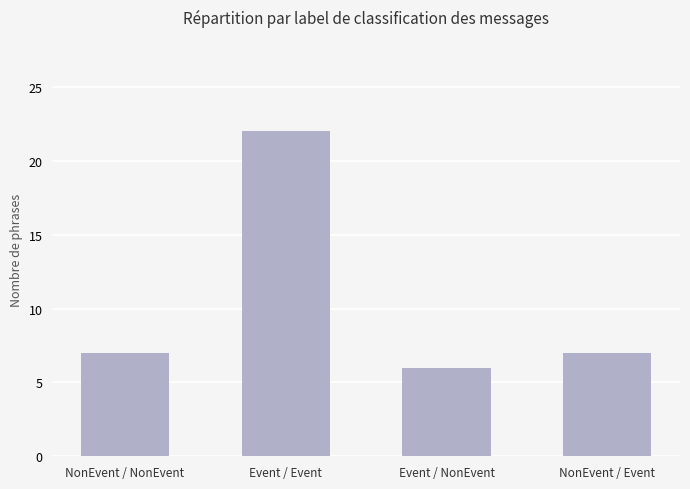

What is the sum of the values at Event / NonEvent and NonEvent / NonEvent?

13